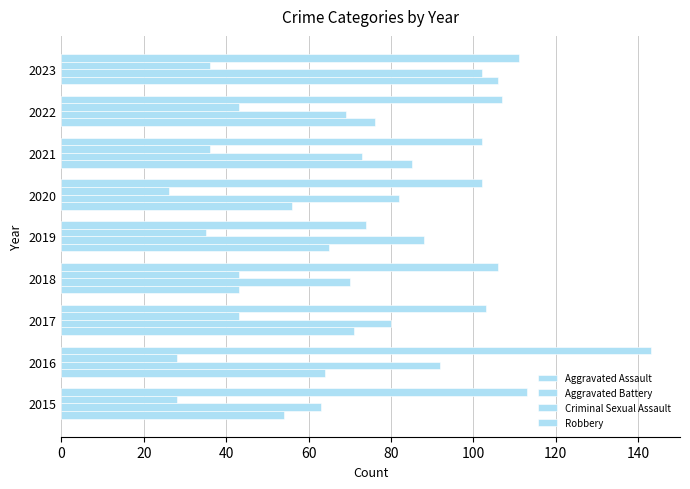

Count the number of data series in this chart.

4